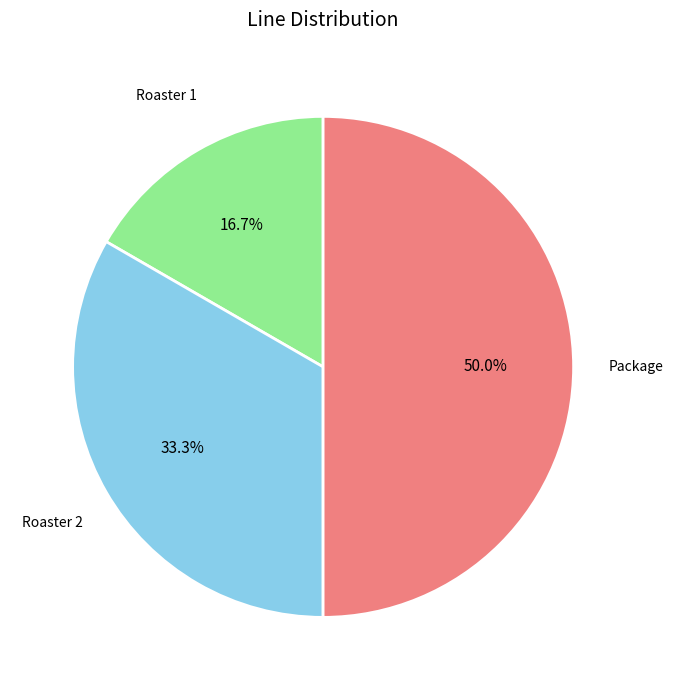

How many segments does this pie chart have?

3